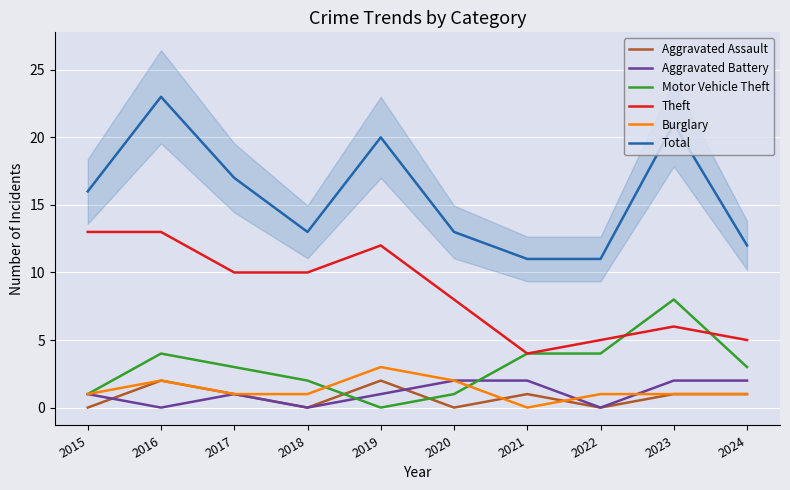

At which label does Total first exceed 16?

2016